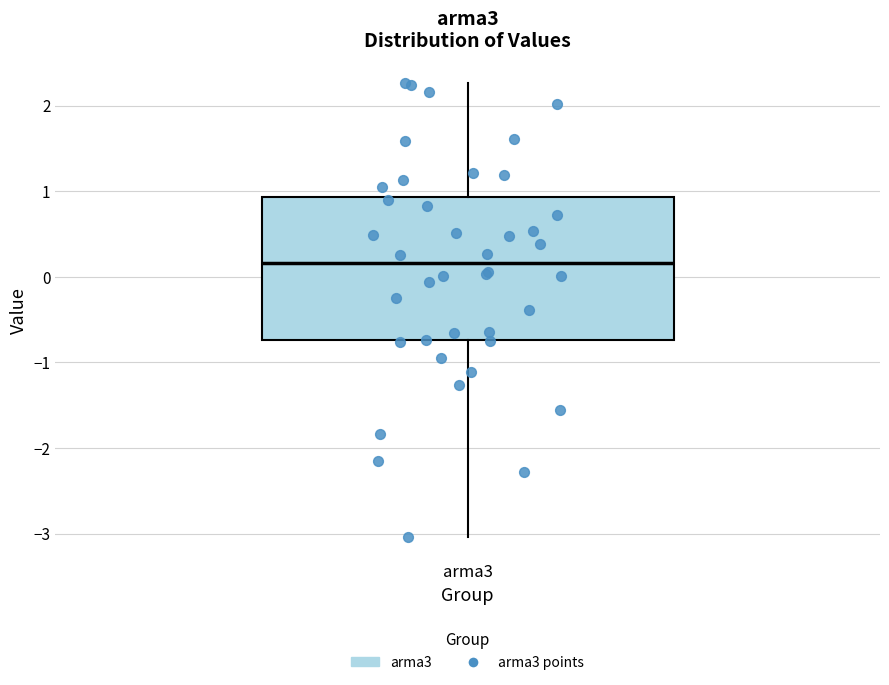

Transcribe this box plot: give where the median line is, the range the box spans, and where the two whiskers end, as read against the y-axis. The values are not printed on the chart, so give them approximately, as read against the axis.

median 0.2, box -0.7 to 0.9, whiskers -3.0 to 2.3